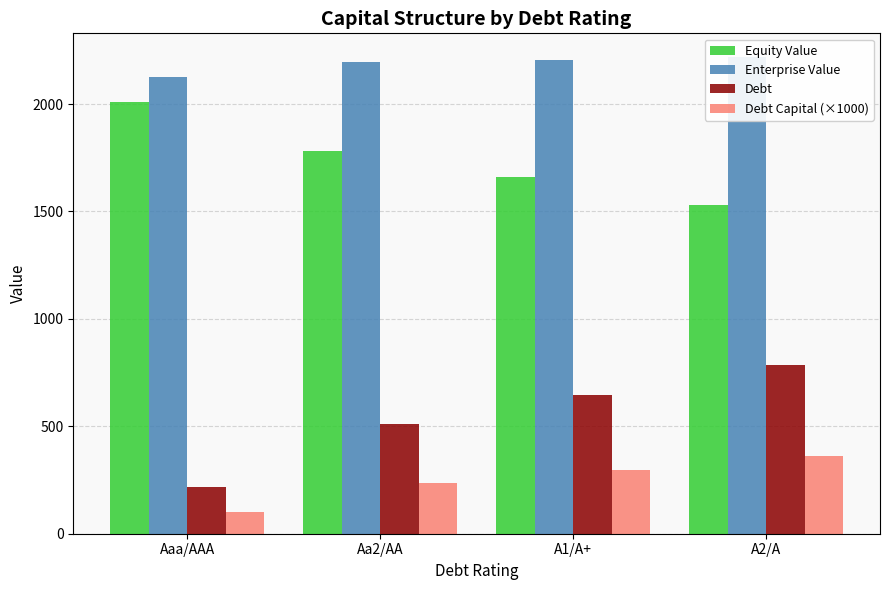

What are all the series names shown in the legend?

Equity Value, Enterprise Value, Debt, Debt Capital (×1000)